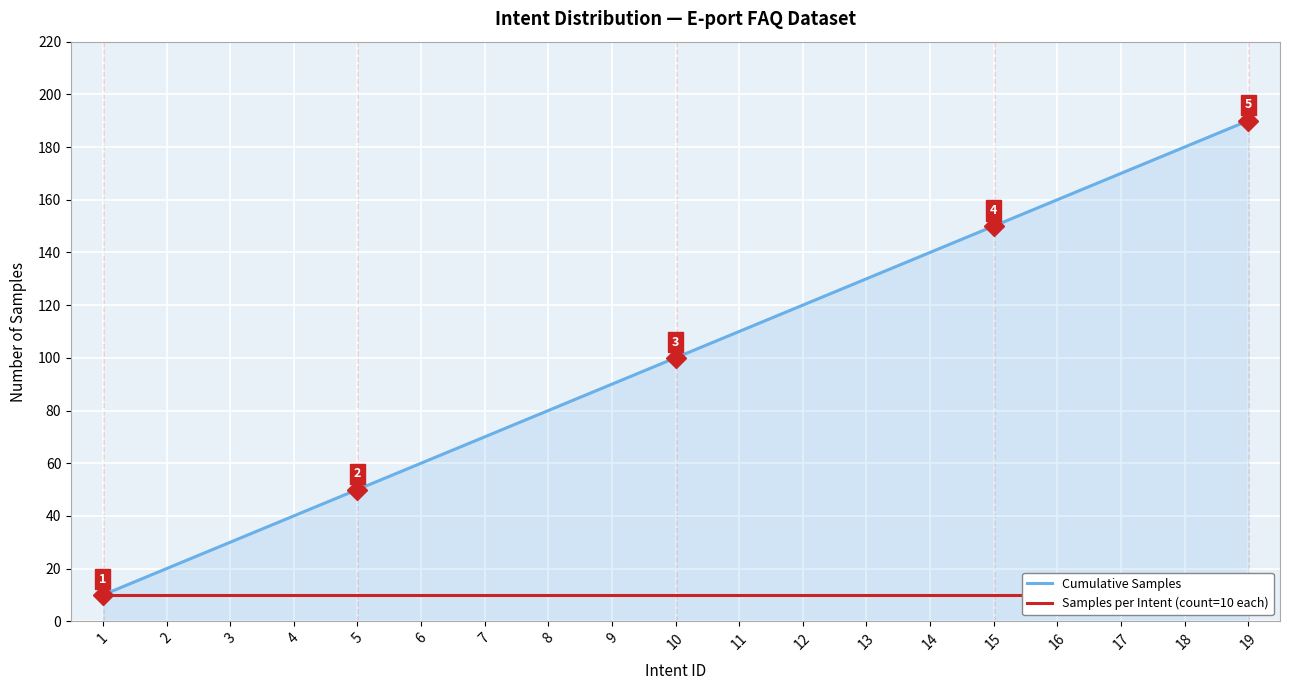

Which series changed the most between 14 and 17?

Cumulative Samples